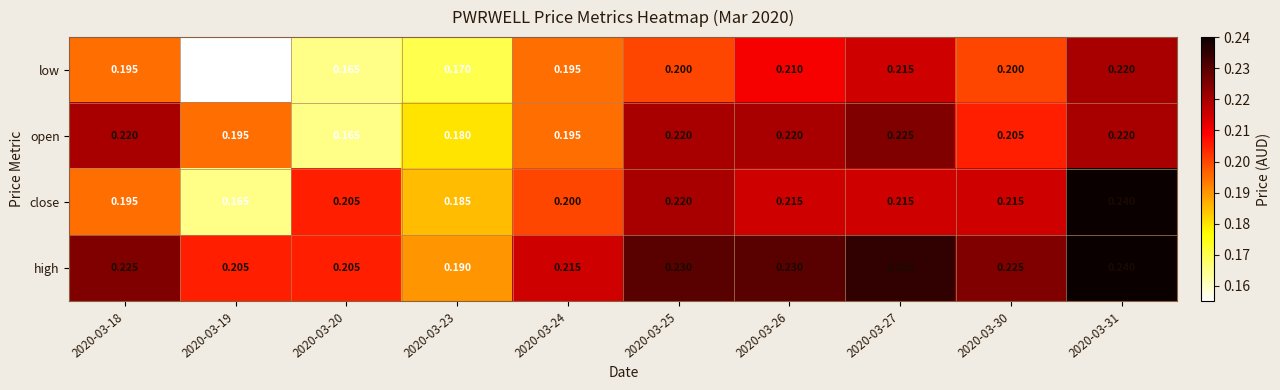

Is the value of low at 2020-03-27 greater than the value of high at 2020-03-20?

Yes